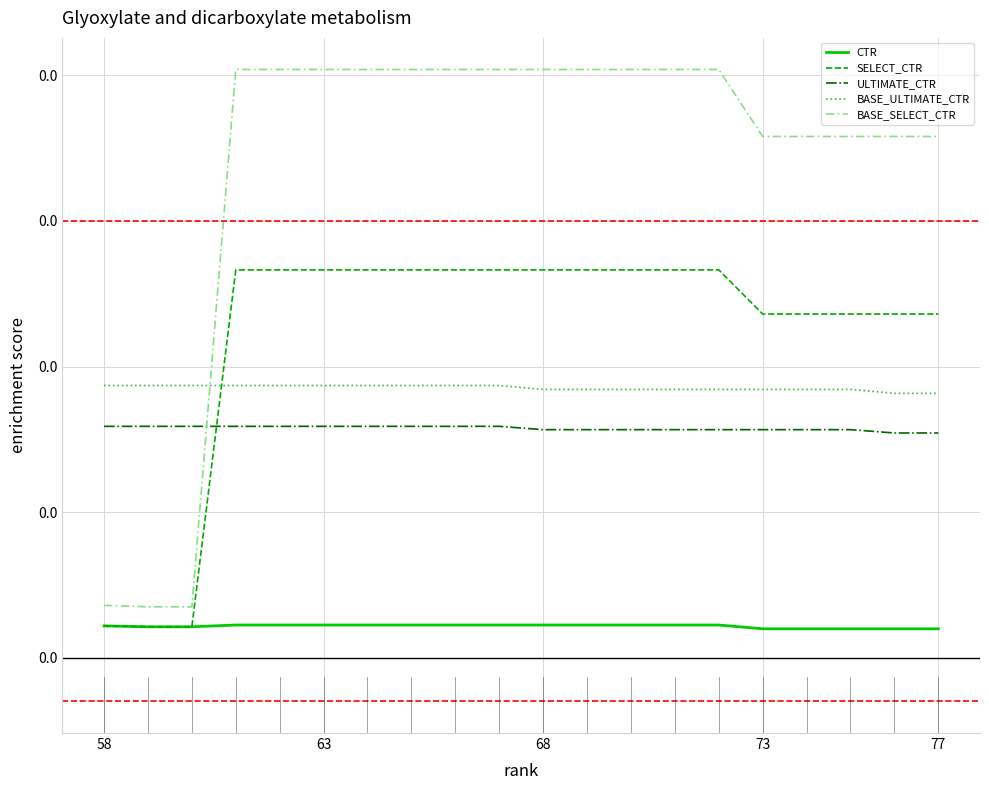

Which series has the largest total across all categories?

BASE_SELECT_CTR